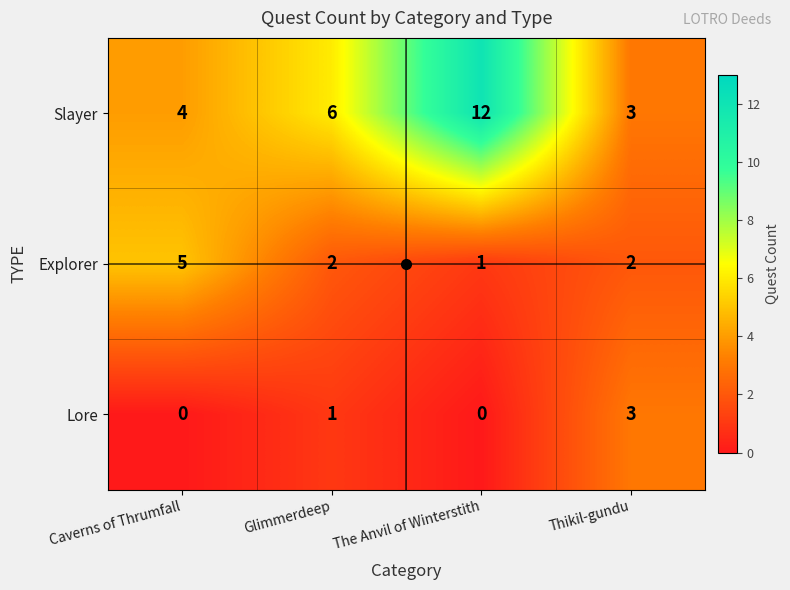

What is the spread (max minus min) of values at Glimmerdeep?

5